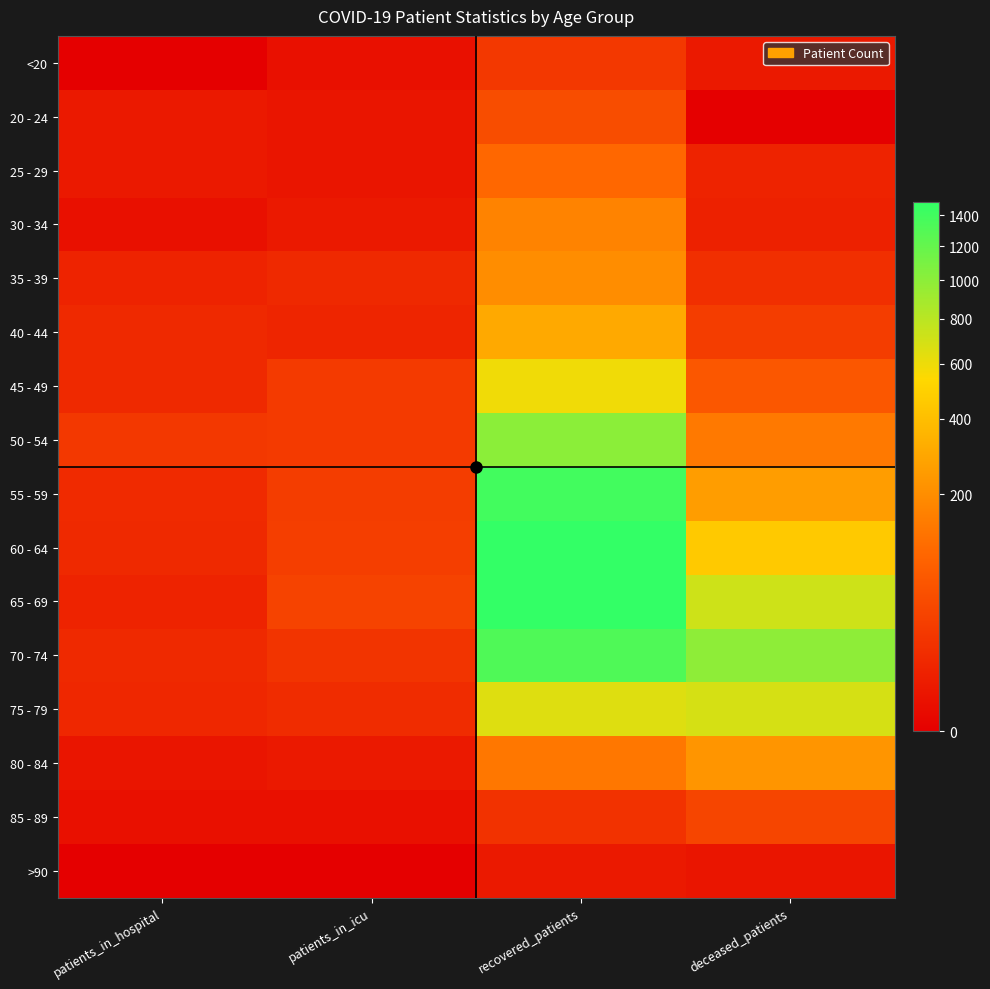

At which category is the sum across all series the highest?

recovered_patients